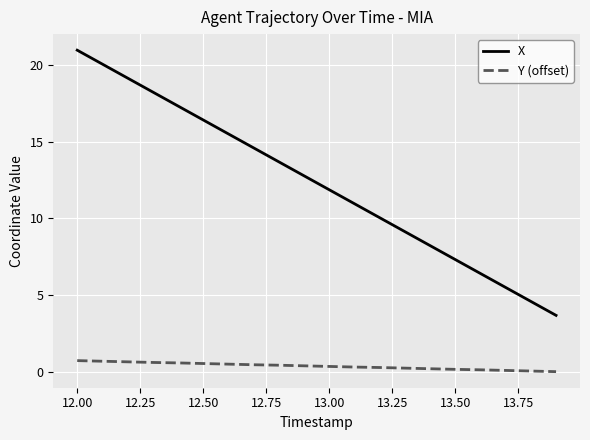

Which series has the largest total across all categories?

X